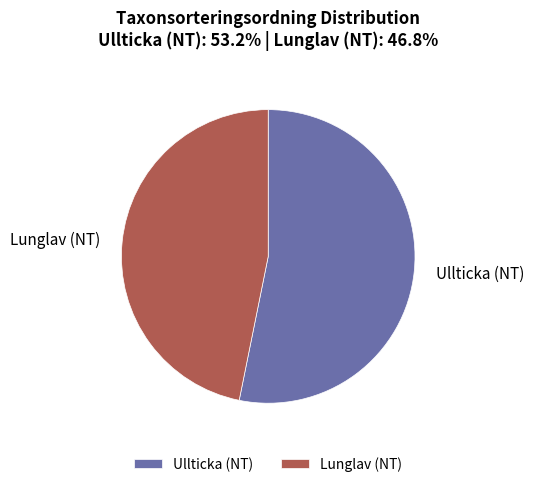

Rank the categories by value from lowest to highest.

Lunglav (NT), Ullticka (NT)